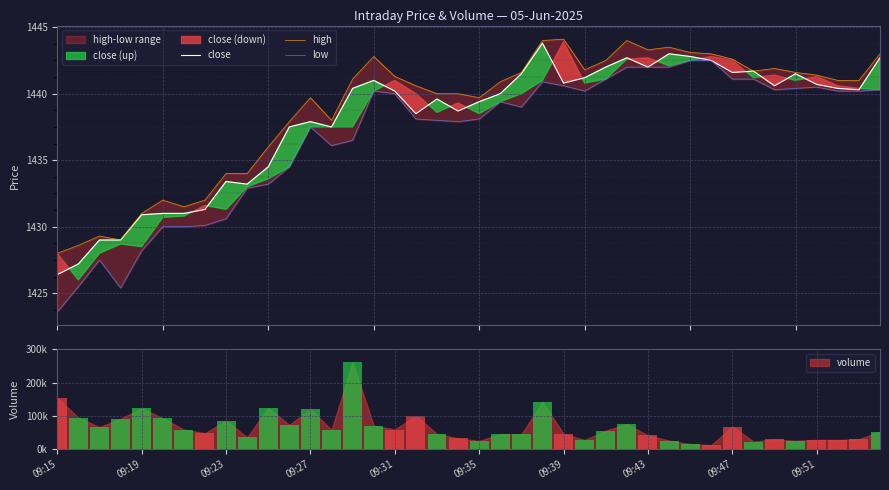

Between 09:31 and 09:43, which series saw the biggest shift?

low